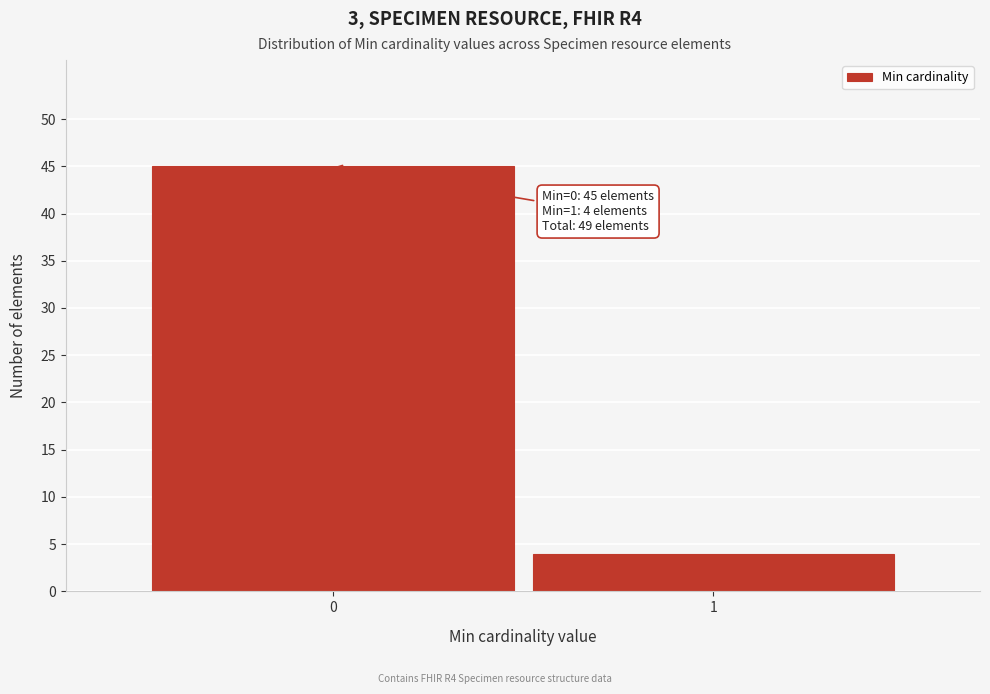

Reading right to left, list all the values displayed in this chart.

4	45